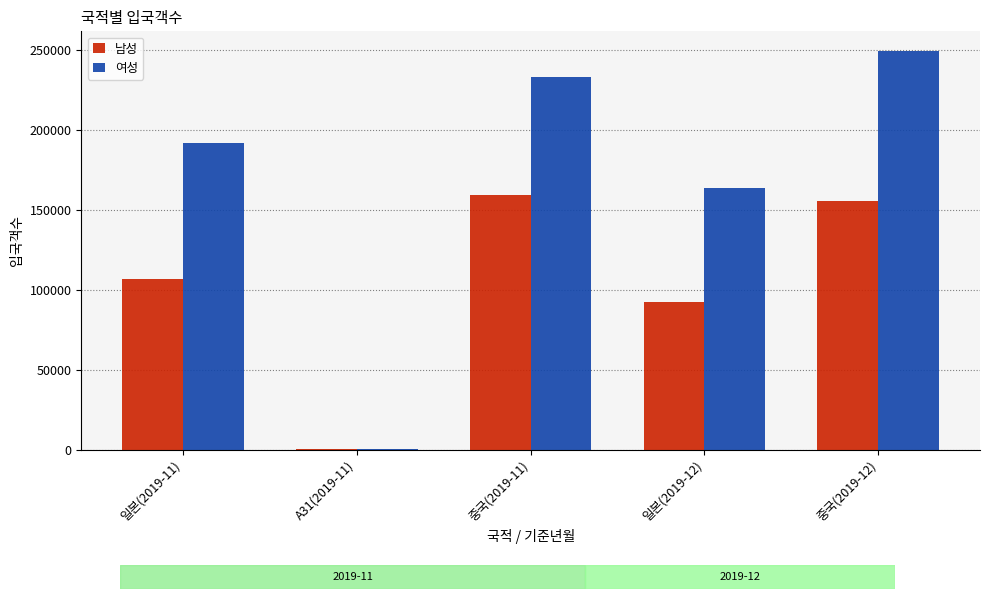

Count the number of data series in this chart.

2